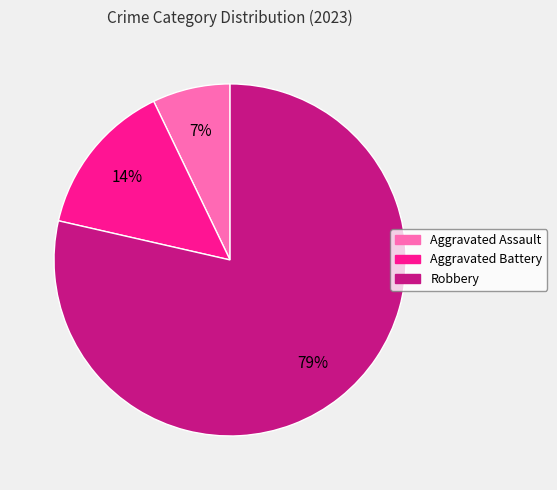

Combined, do Aggravated Assault and Robbery account for over 50%?

Yes